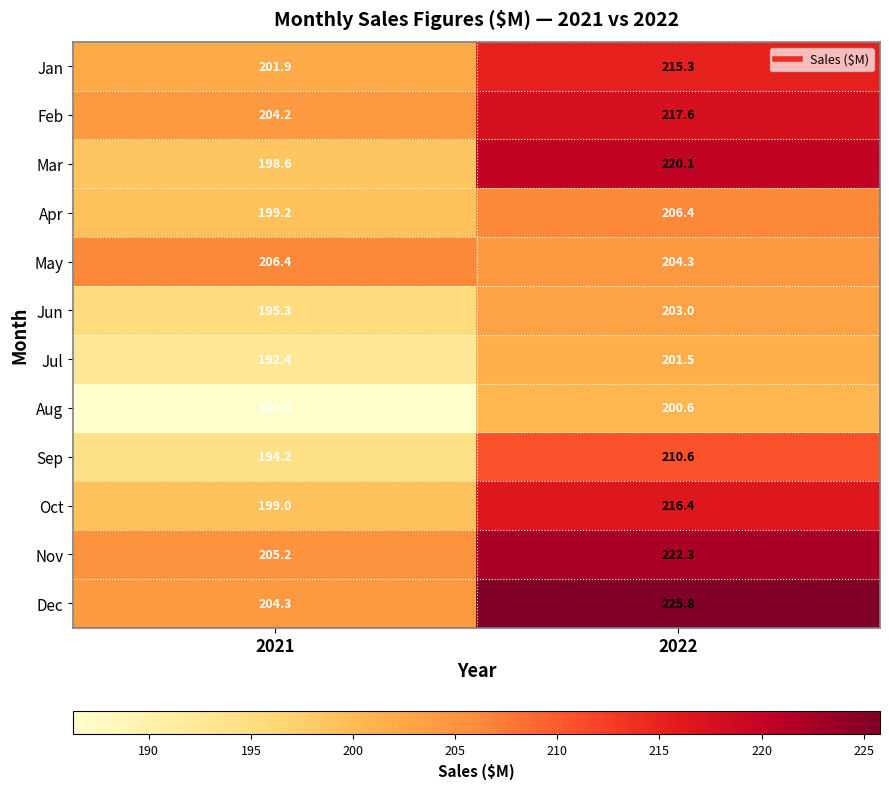

How many values in the Sep series exceed 210?

1